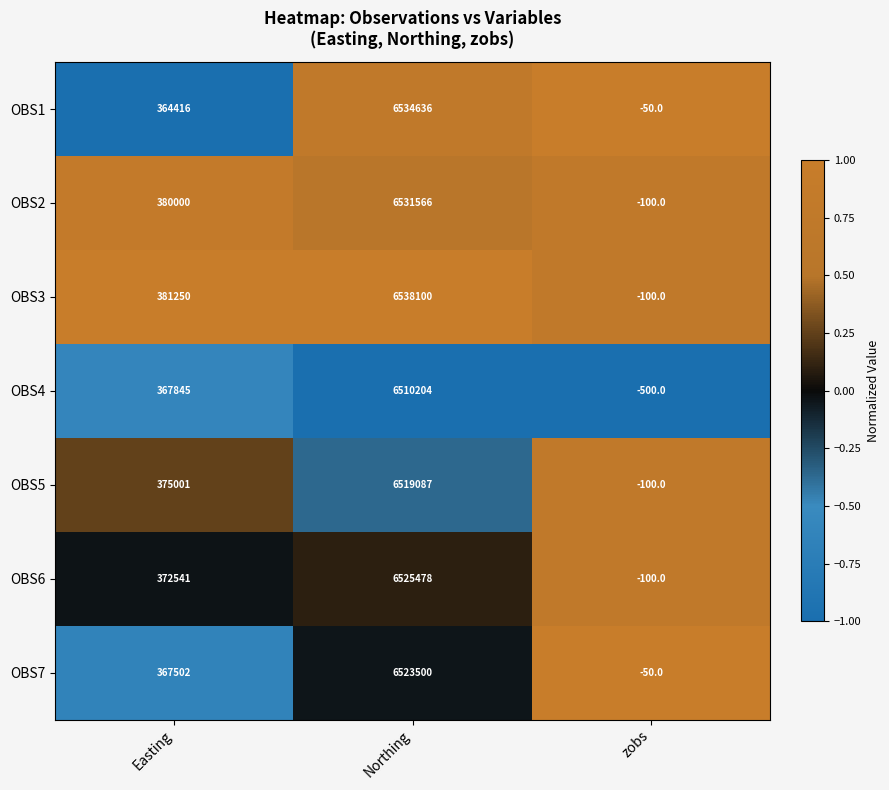

What is the total value across all series at Northing?

45682571